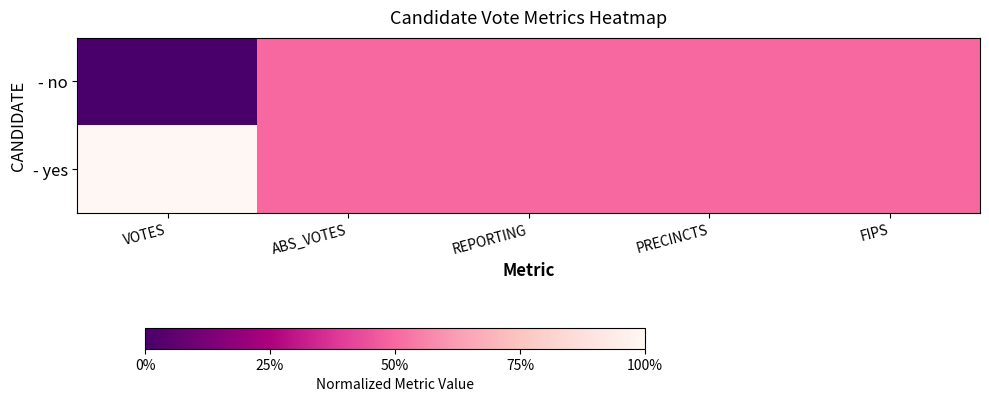

Which series has the largest range (max minus min)?

- no